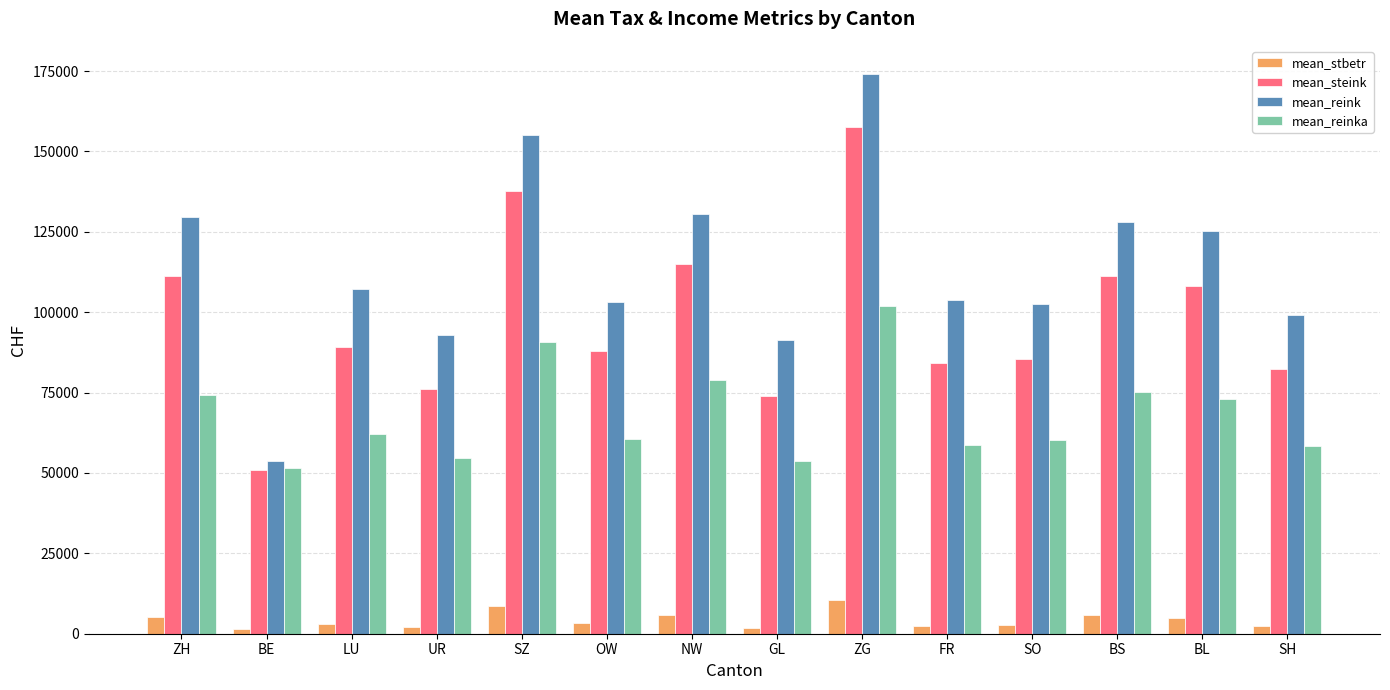

What is the difference between the mean_stbetr values at FR and GL?

557